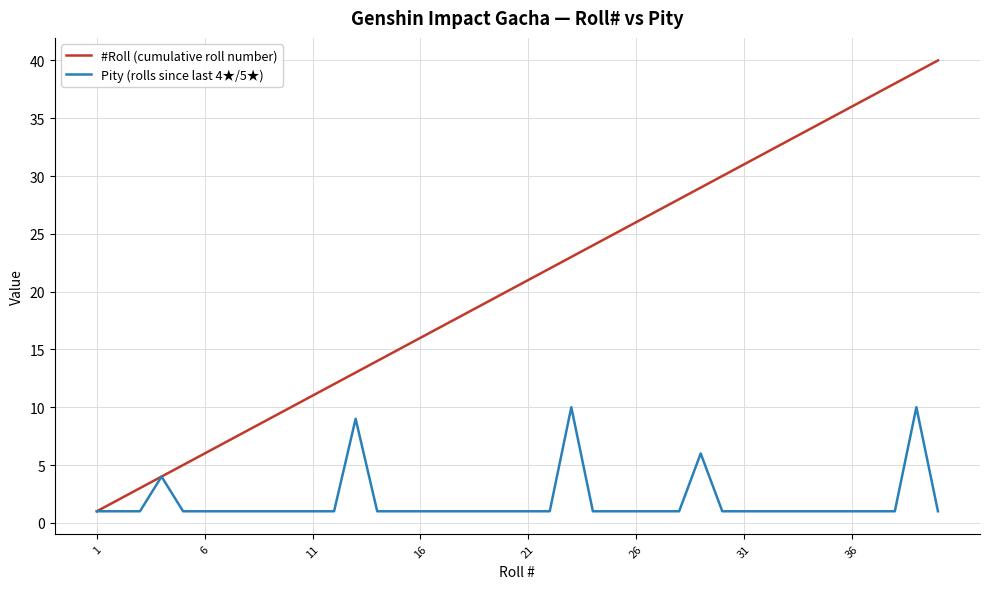

What is the maximum value for #Roll (cumulative roll number)?

40